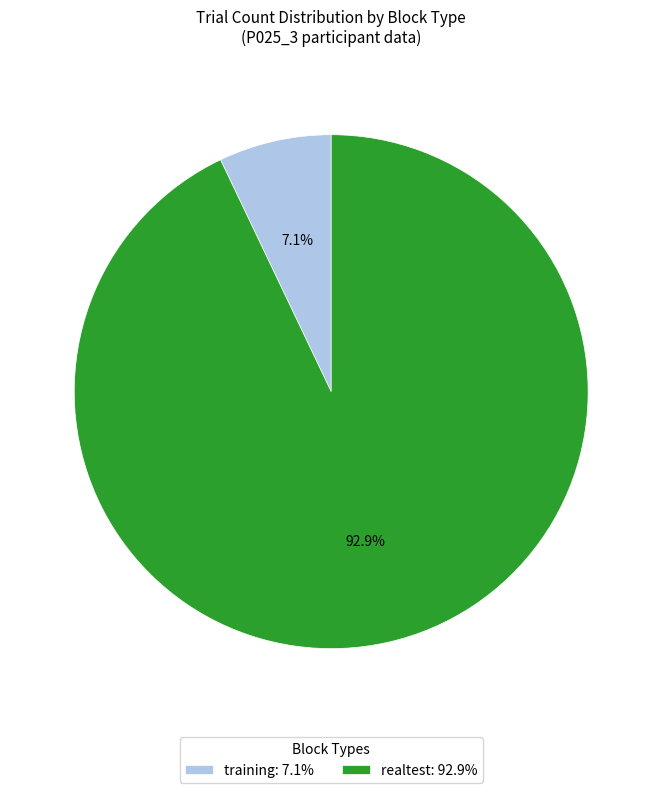

To the nearest percent, what is the difference between the realtest and training slice percentages?

86%